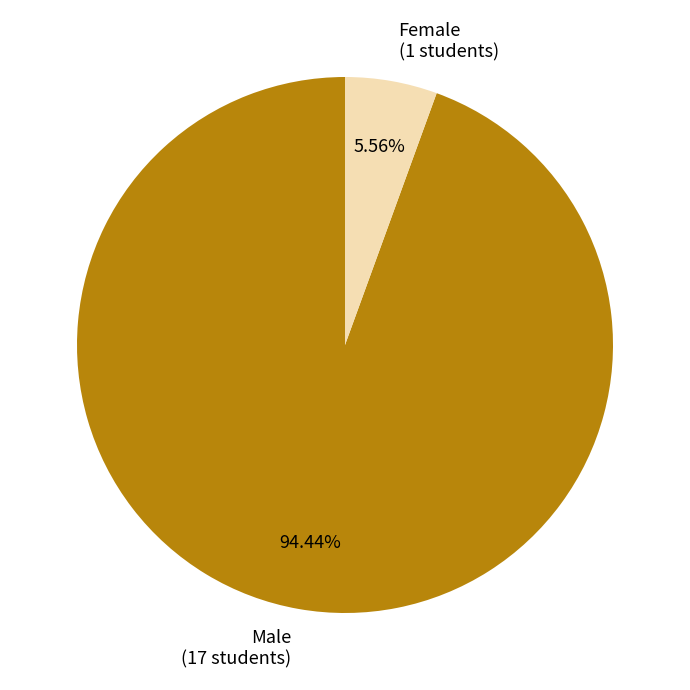

What percentage is NOT represented by Female?

94.4%